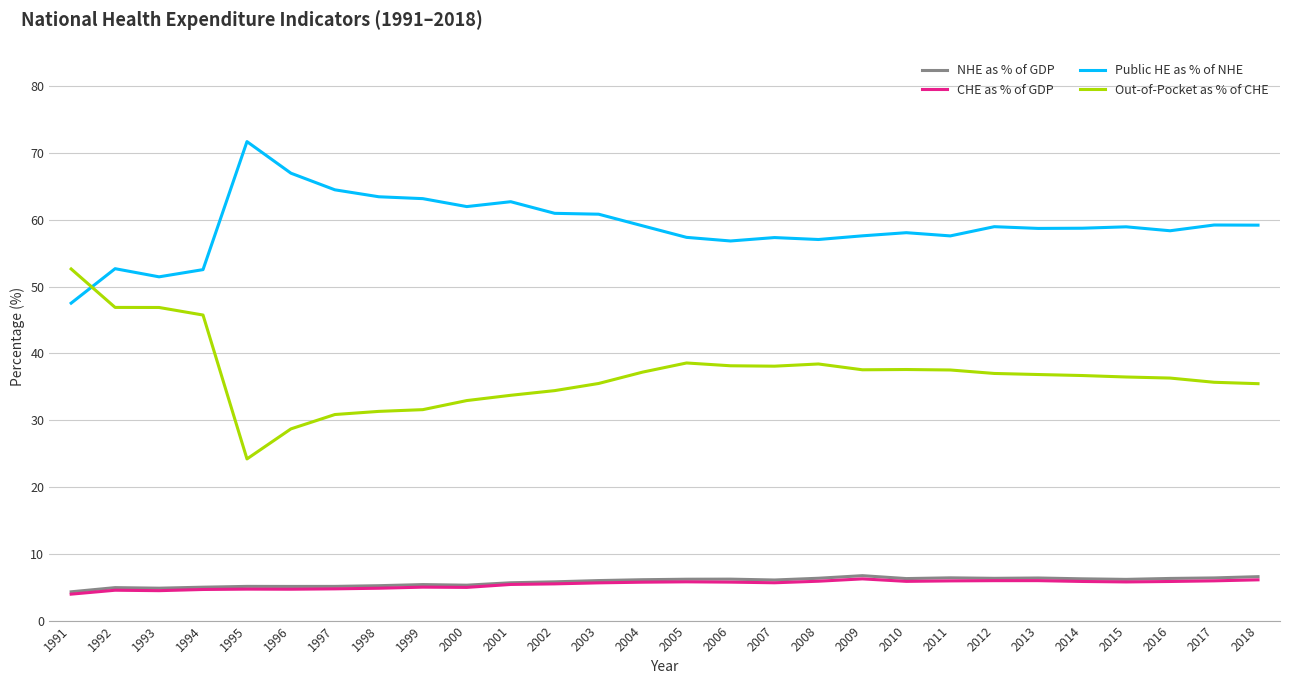

What value does the CHE as % of GDP series have at 2017?

6.0